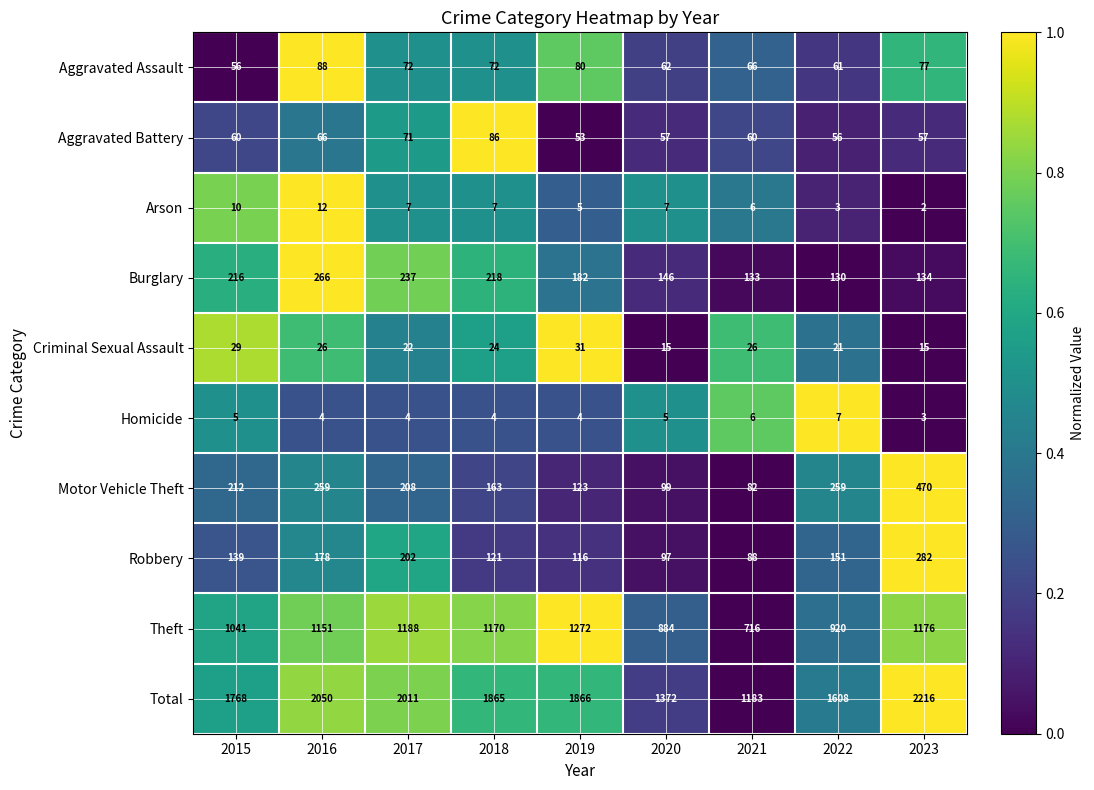

What is the average value of the Arson series?

7